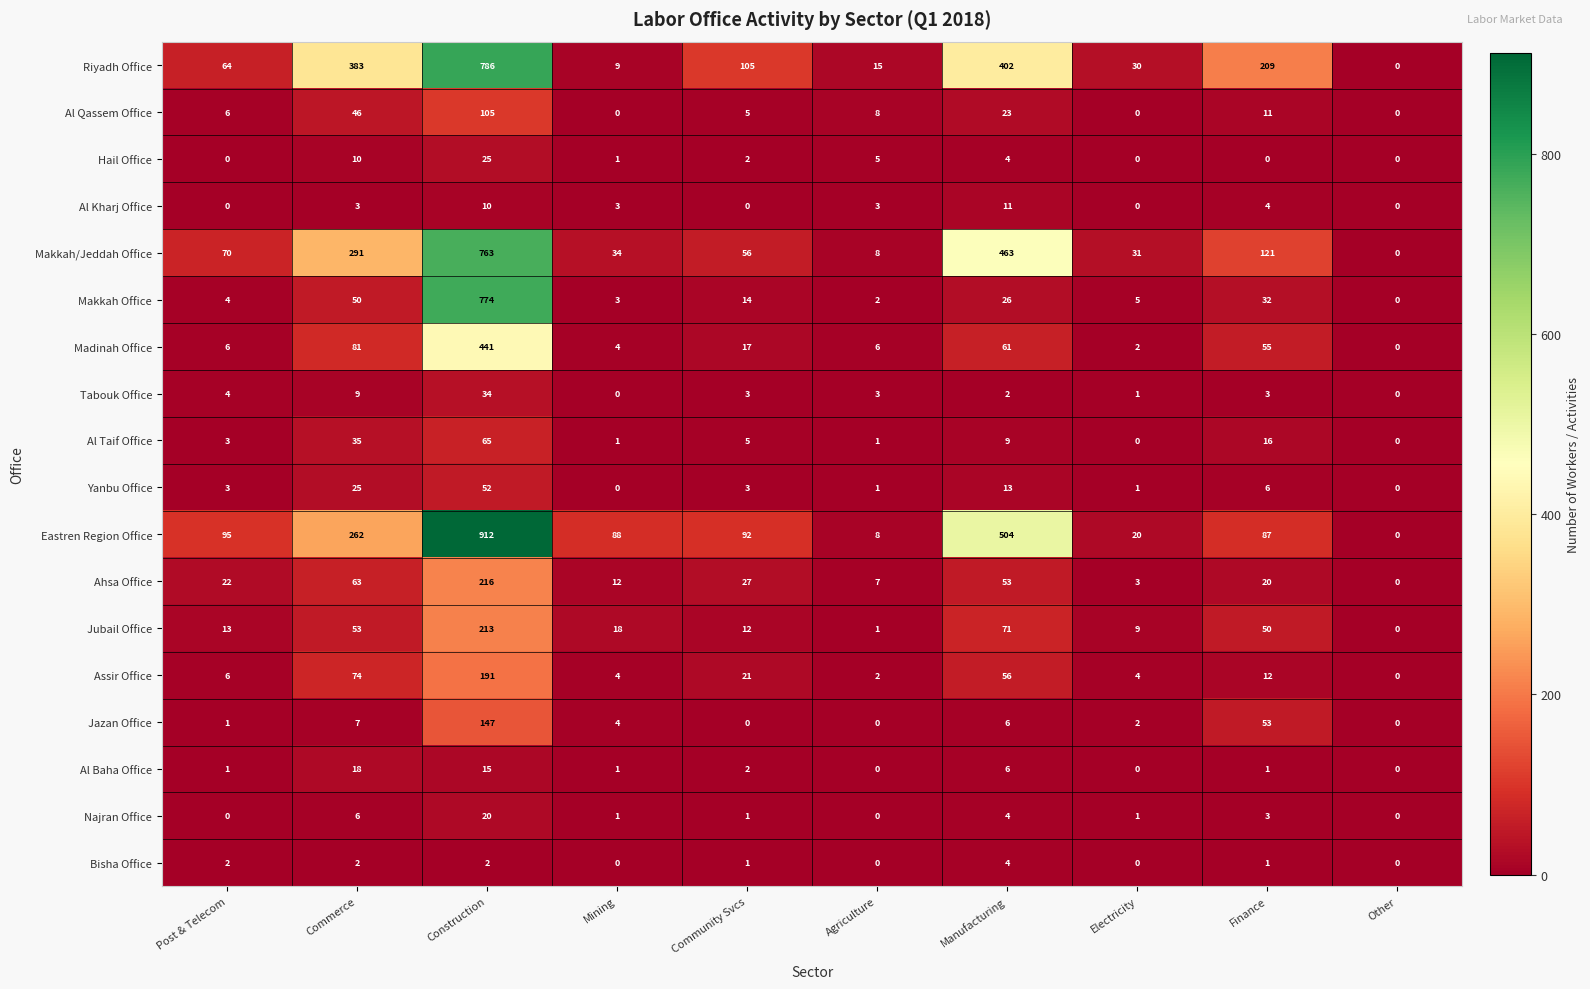

Which category has the lowest value in the Makkah Office series?

Other